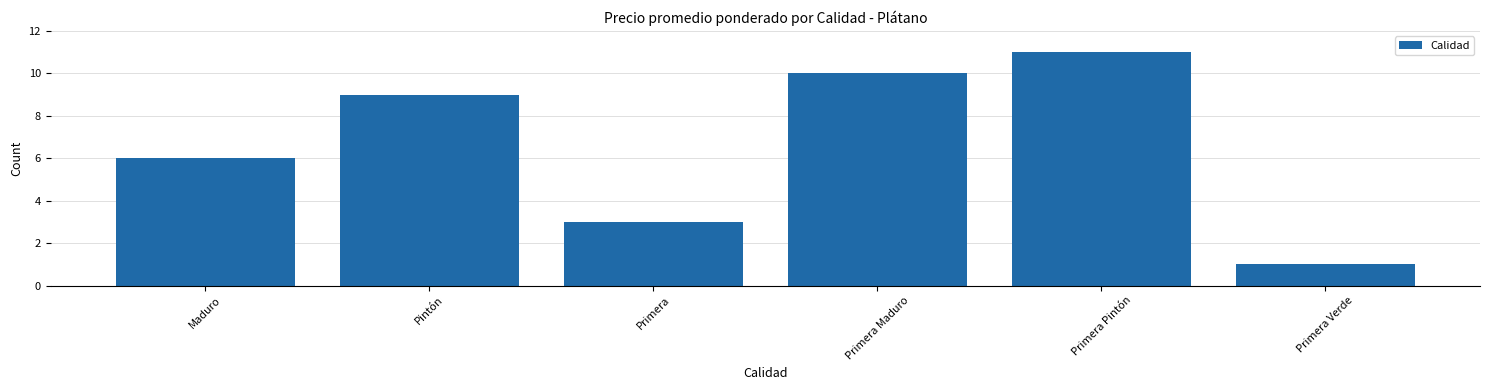

How many bars are there in total?

6